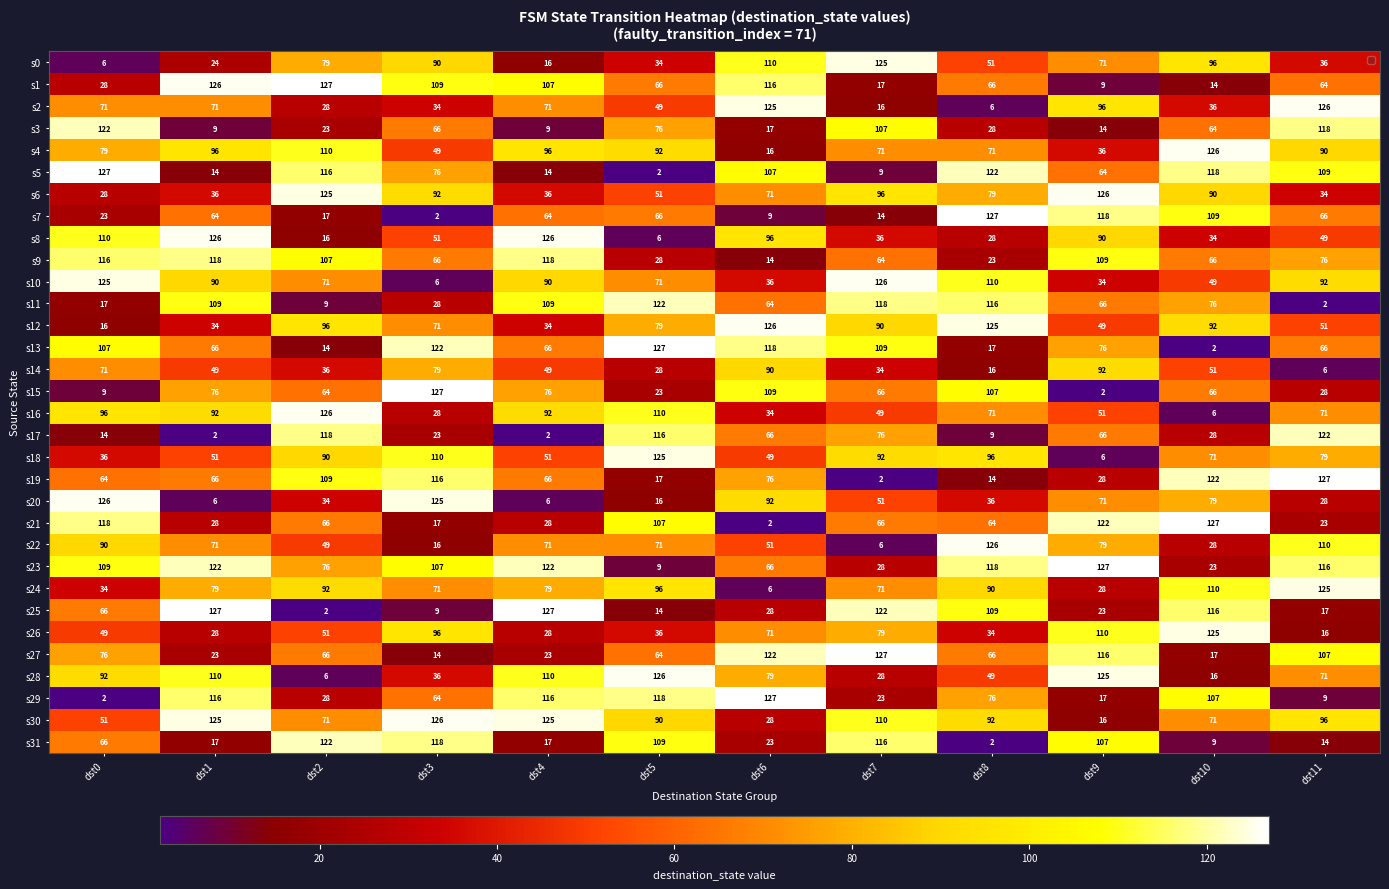

How many series are shown in this chart?

32